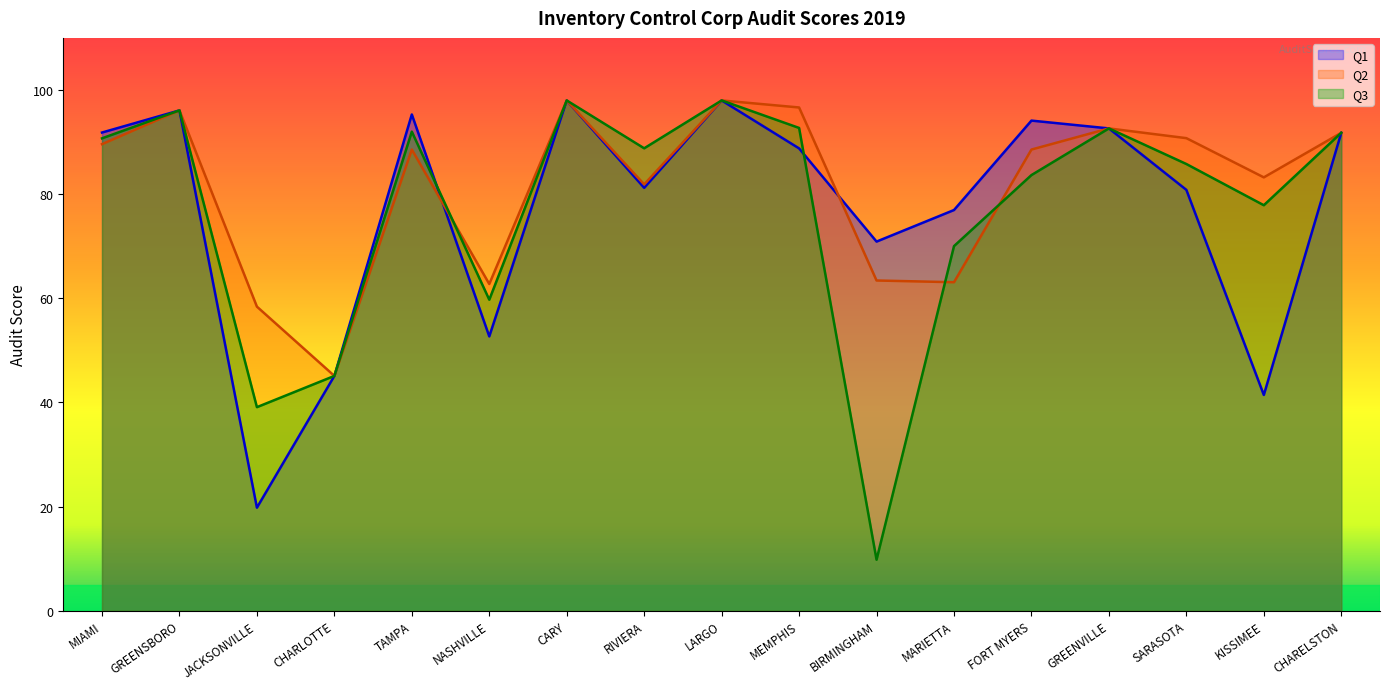

Count the number of data series in this chart.

3